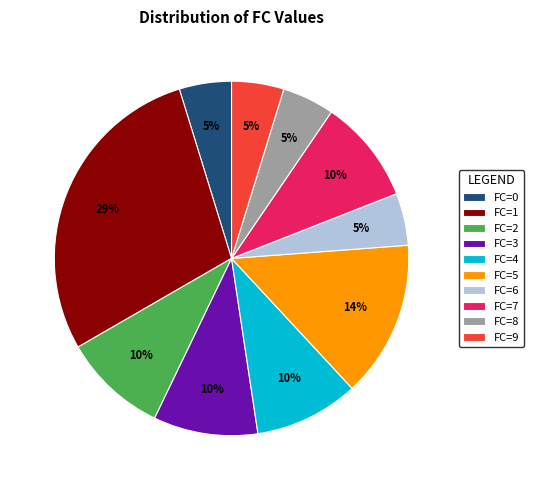

Which has a higher value, FC=3 or FC=5?

FC=5